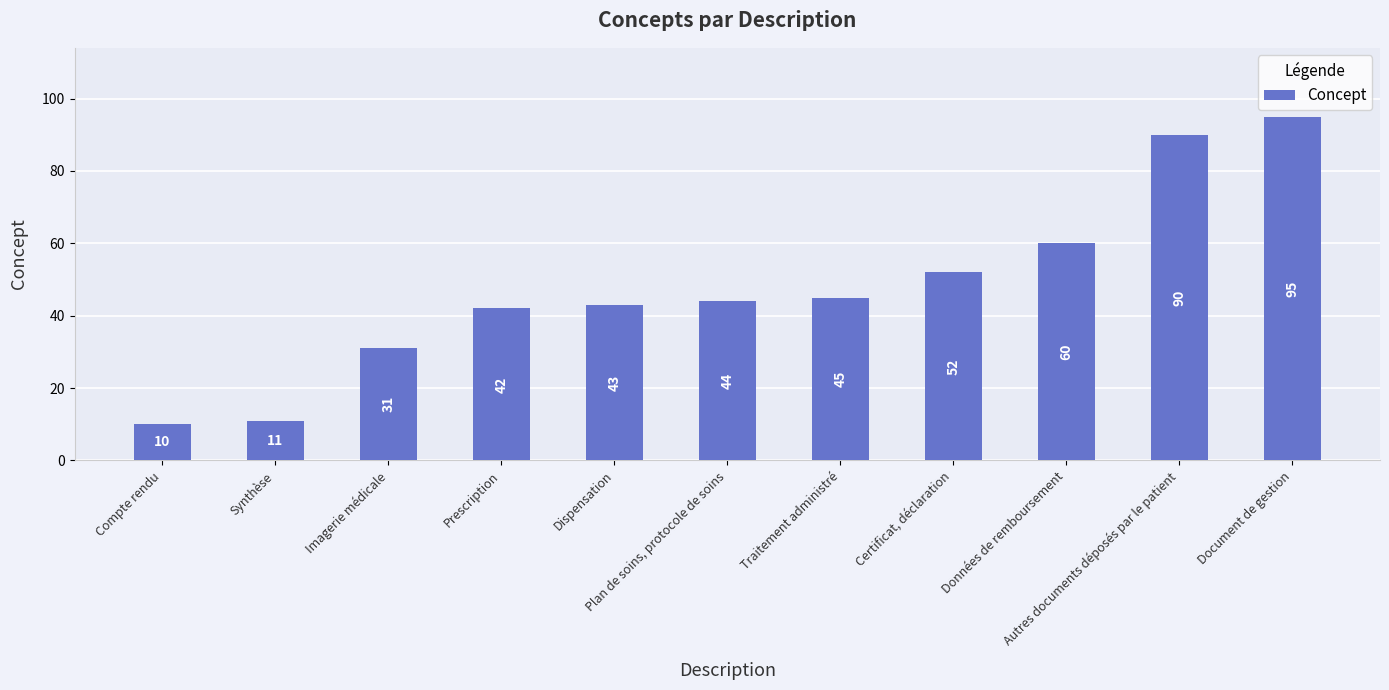

How many bars are there in total?

11